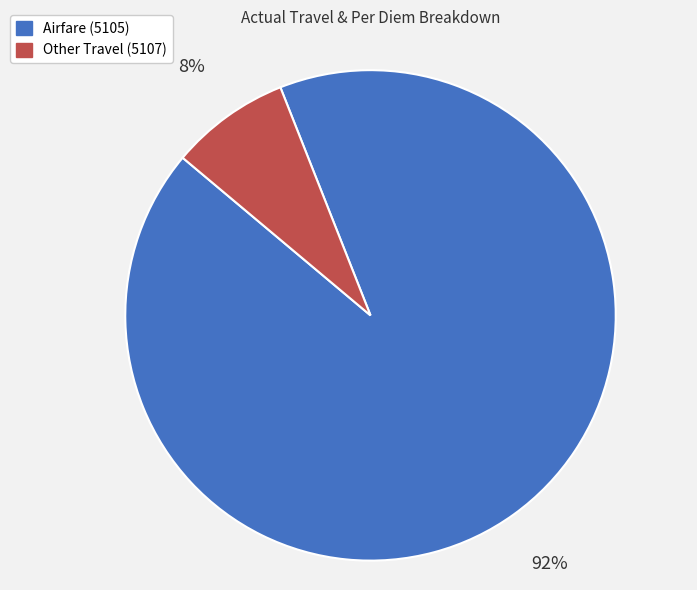

Which slice is the largest?

Airfare (5105)